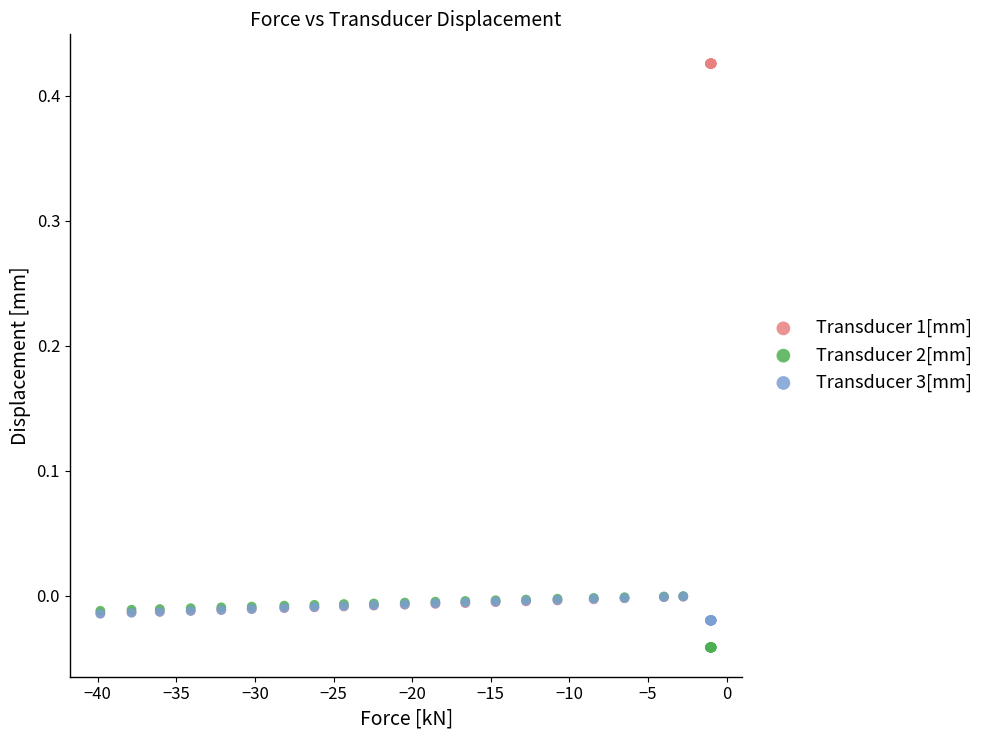

What are all the series names shown in the legend?

Transducer 1[mm], Transducer 2[mm], Transducer 3[mm]